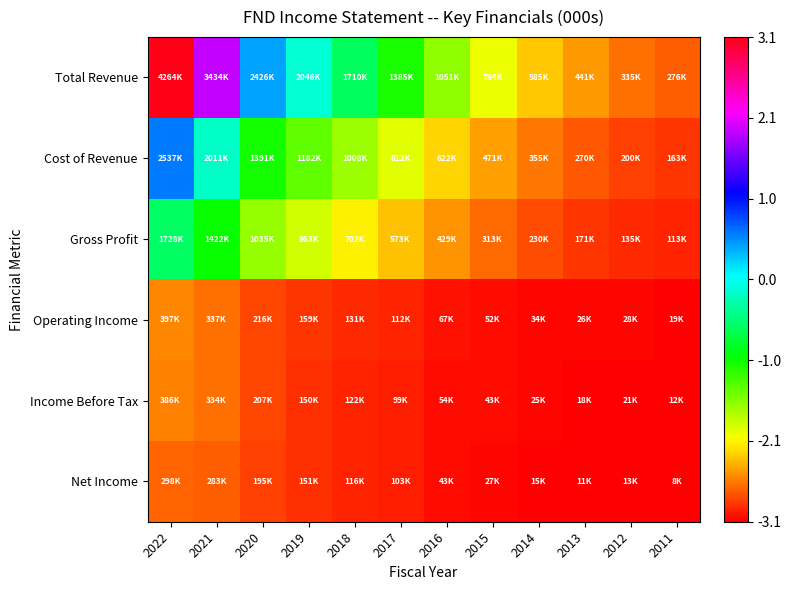

Reading right to left, list all the values displayed in this chart.

Total Revenue: 2011=-2.7	2012=-2.7	2013=-2.5	2014=-2.3	2015=-2.0	2016=-1.6	2017=-1.1	2018=-0.6	2019=-0.1	2020=0.4	2021=1.9	2022=3.1
Cost of Revenue: 2011=-2.9	2012=-2.9	2013=-2.8	2014=-2.6	2015=-2.5	2016=-2.2	2017=-2.0	2018=-1.7	2019=-1.4	2020=-1.1	2021=-0.2	2022=0.6
Gross Profit: 2011=-3.0	2012=-3.0	2013=-2.9	2014=-2.8	2015=-2.7	2016=-2.5	2017=-2.3	2018=-2.1	2019=-1.9	2020=-1.6	2021=-1.1	2022=-0.6
Operating Income: 2011=-3.1	2012=-3.1	2013=-3.1	2014=-3.1	2015=-3.1	2016=-3.1	2017=-3.0	2018=-3.0	2019=-2.9	2020=-2.8	2021=-2.7	2022=-2.6
Income Before Tax: 2011=-3.1	2012=-3.1	2013=-3.1	2014=-3.1	2015=-3.1	2016=-3.1	2017=-3.0	2018=-3.0	2019=-2.9	2020=-2.8	2021=-2.7	2022=-2.6
Net Income: 2011=-3.1	2012=-3.1	2013=-3.1	2014=-3.1	2015=-3.1	2016=-3.1	2017=-3.0	2018=-3.0	2019=-2.9	2020=-2.9	2021=-2.7	2022=-2.7